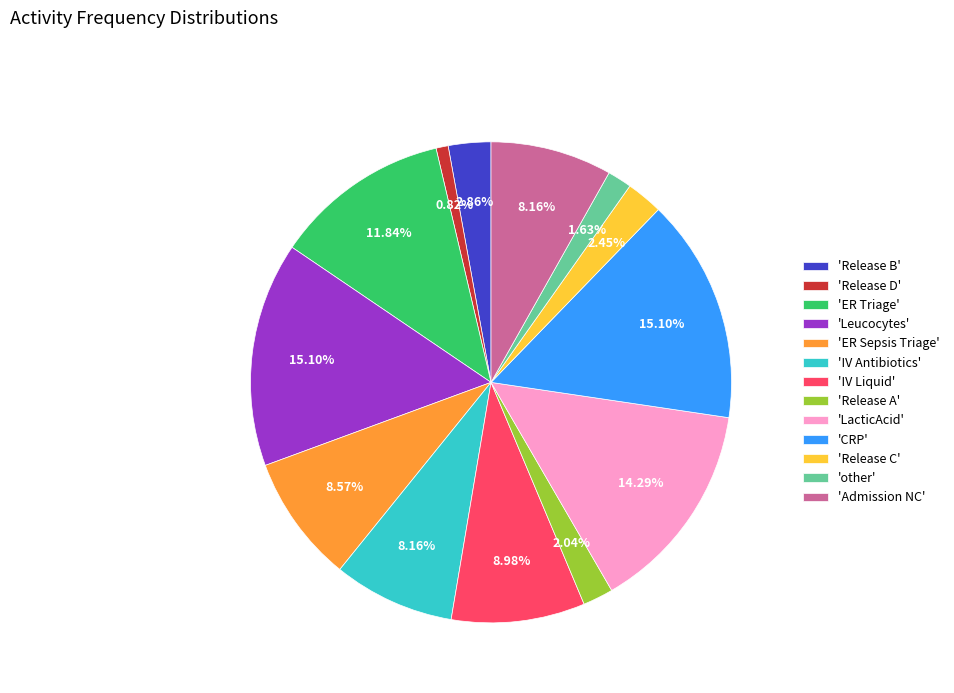

Which has a higher value, 'LacticAcid' or 'IV Liquid'?

'LacticAcid'